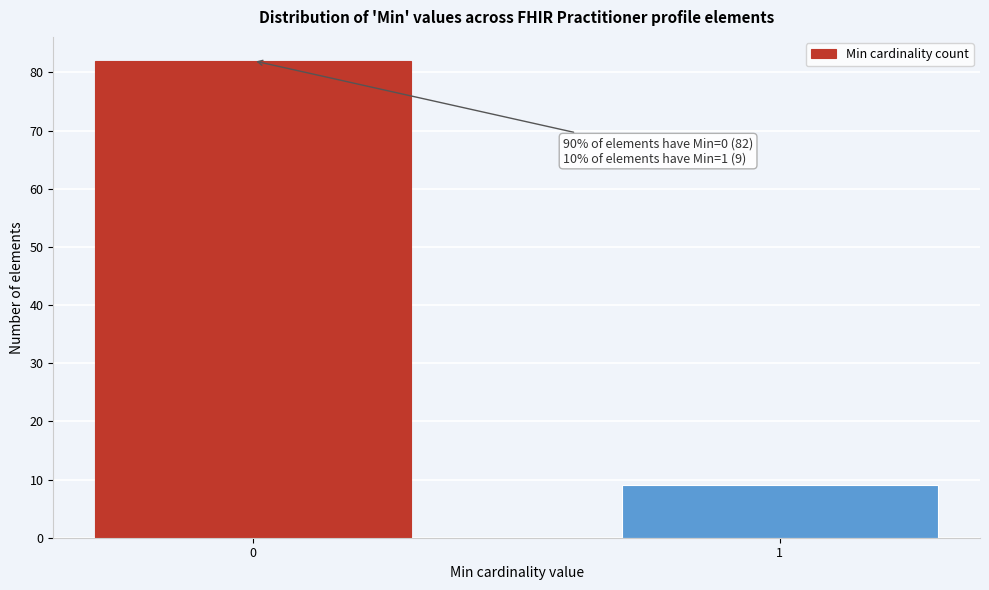

Reading left to right, extract all data points from this chart.

82	9